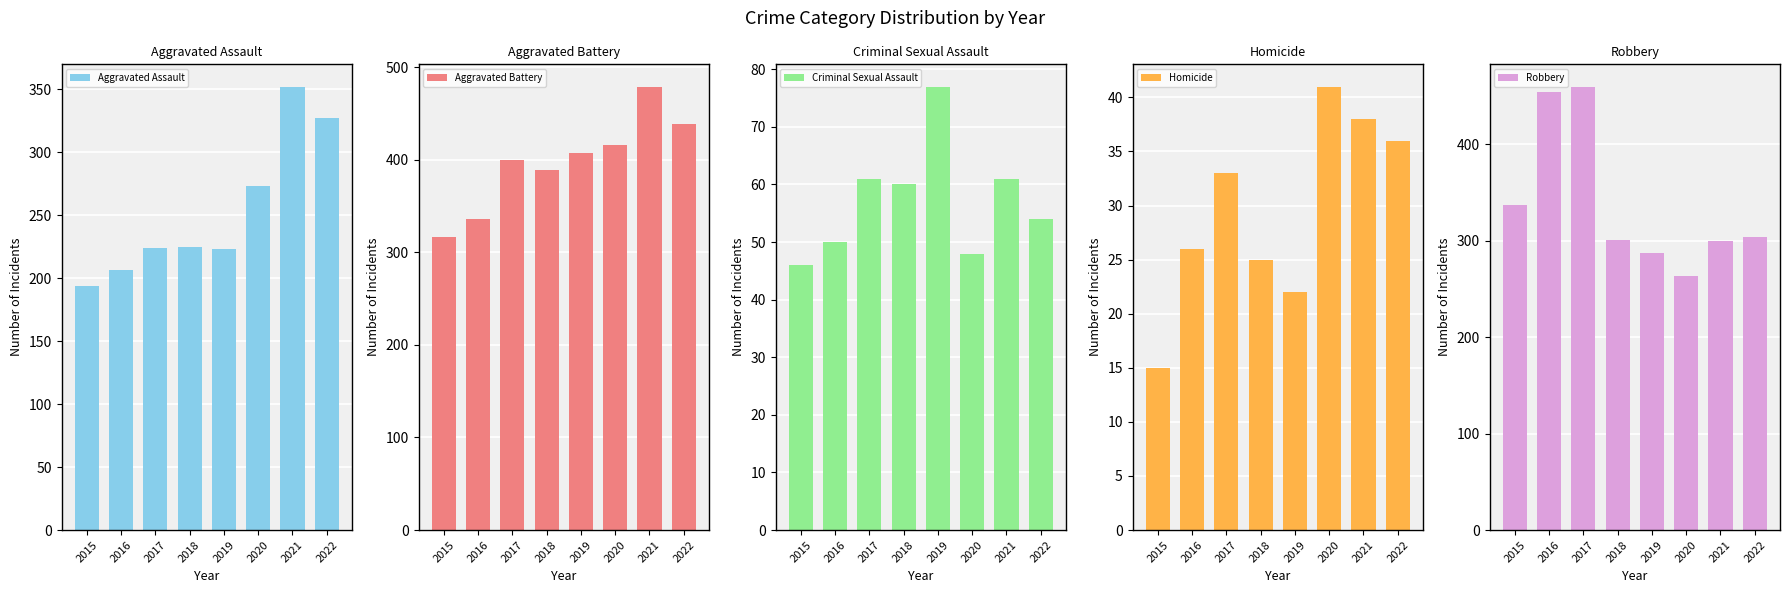

How many groups of bars are there?

8